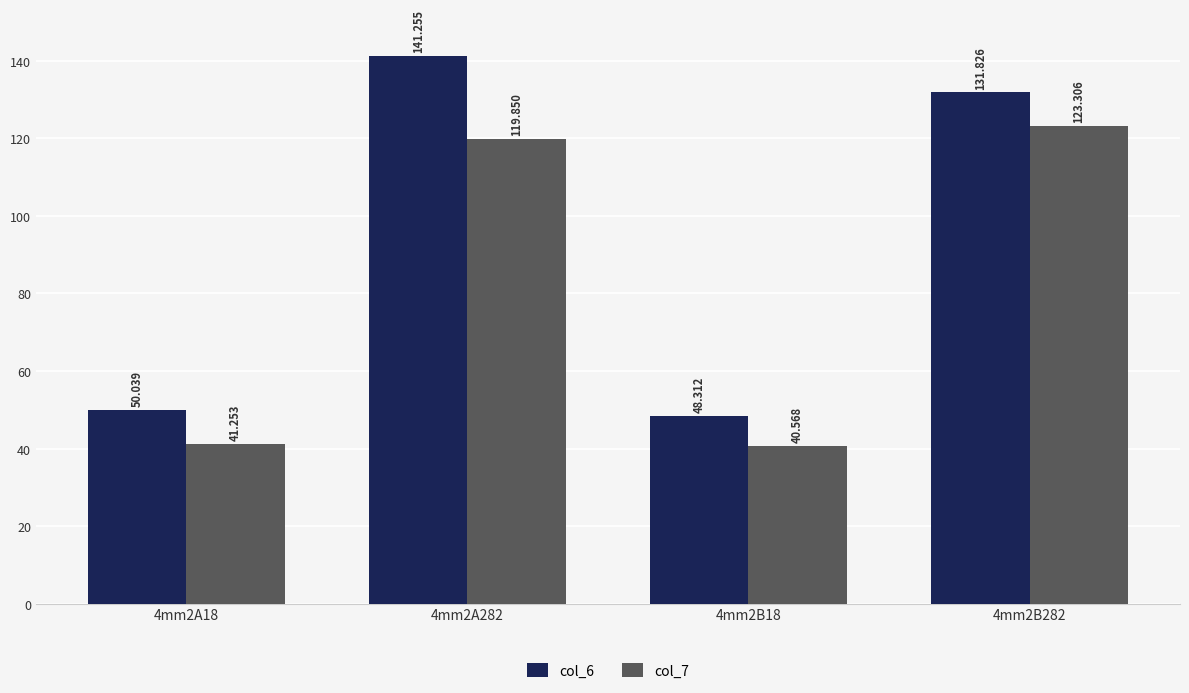

What is the label of the 4th bar from the left?

4mm2B282